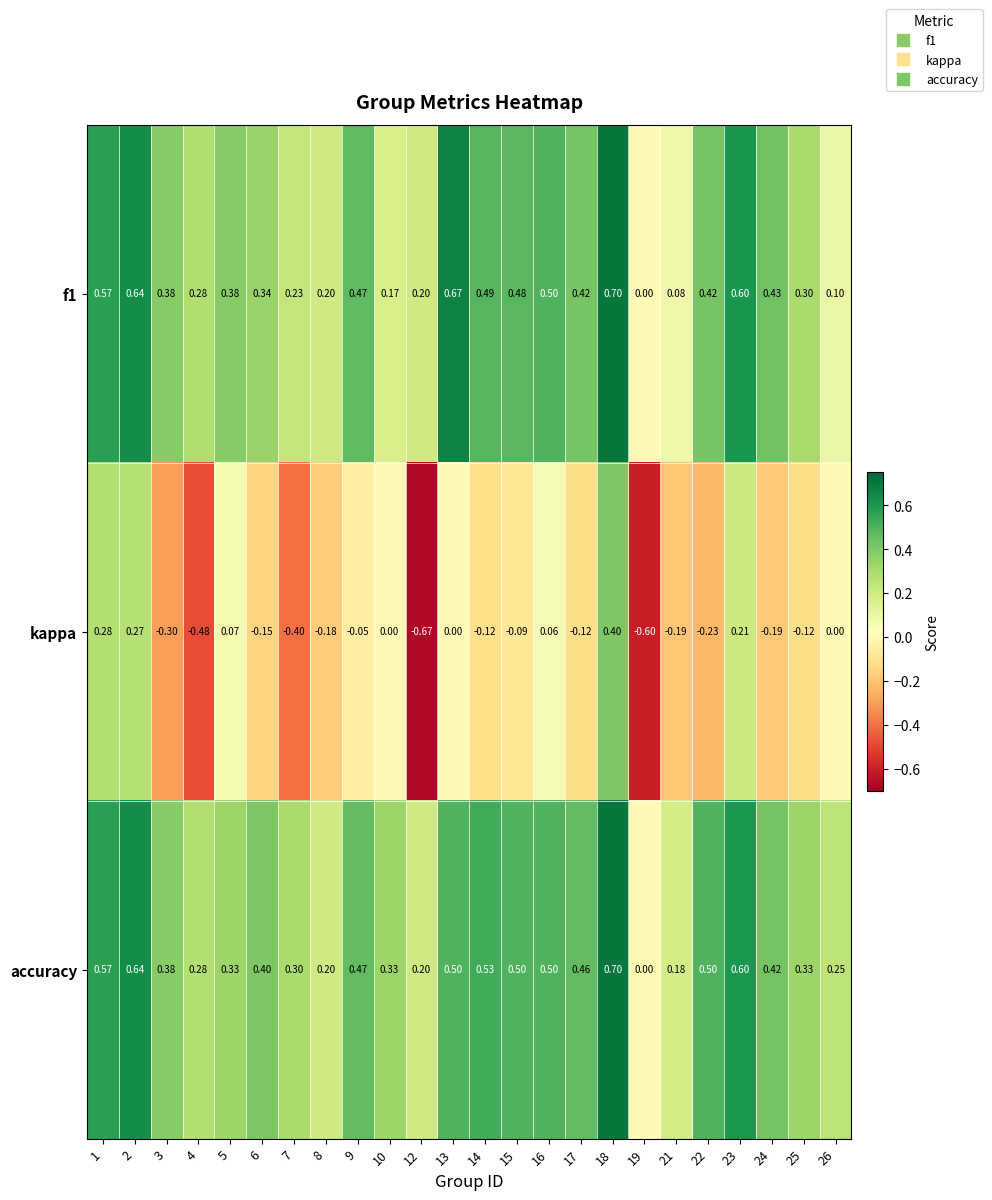

Between 7 and 17, which series saw the biggest shift?

kappa